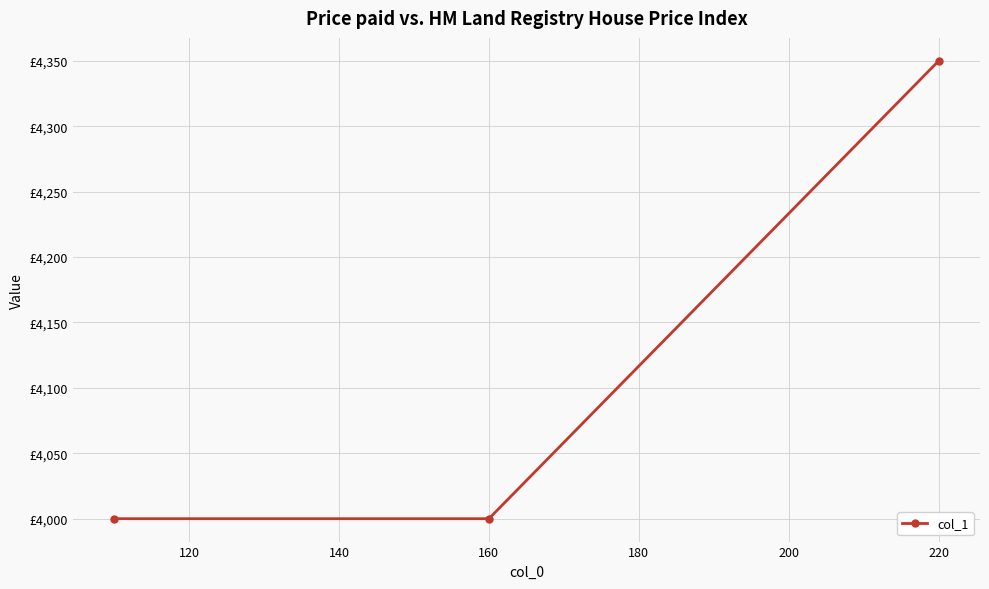

Reading right to left, extract all data points from this chart.

4350	4000	4000